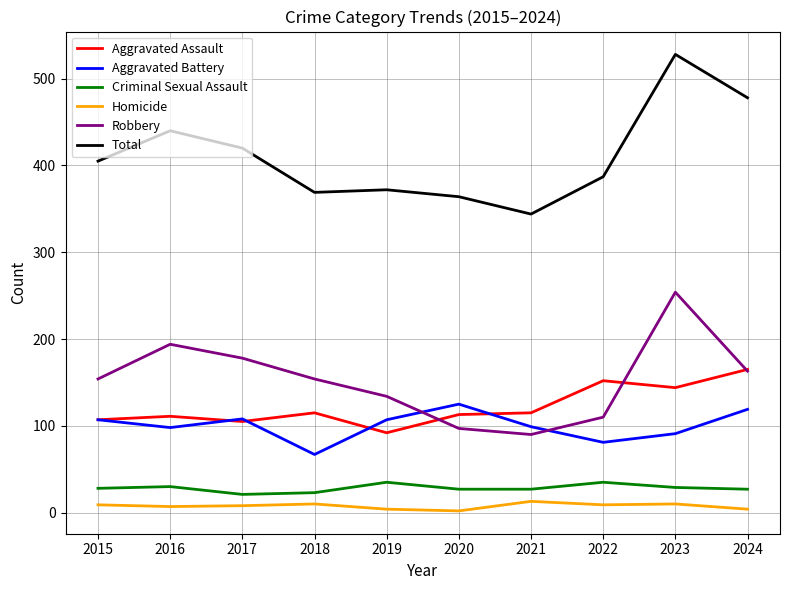

True or false: Total and Criminal Sexual Assault cross at least once.

False